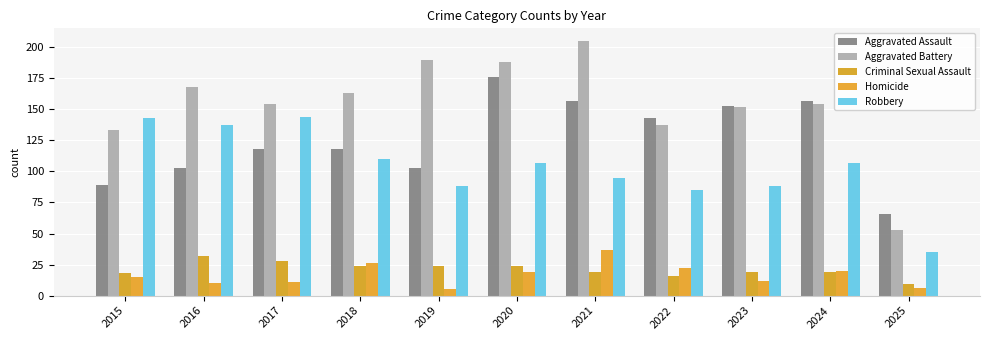

How many bars are there in total?

55